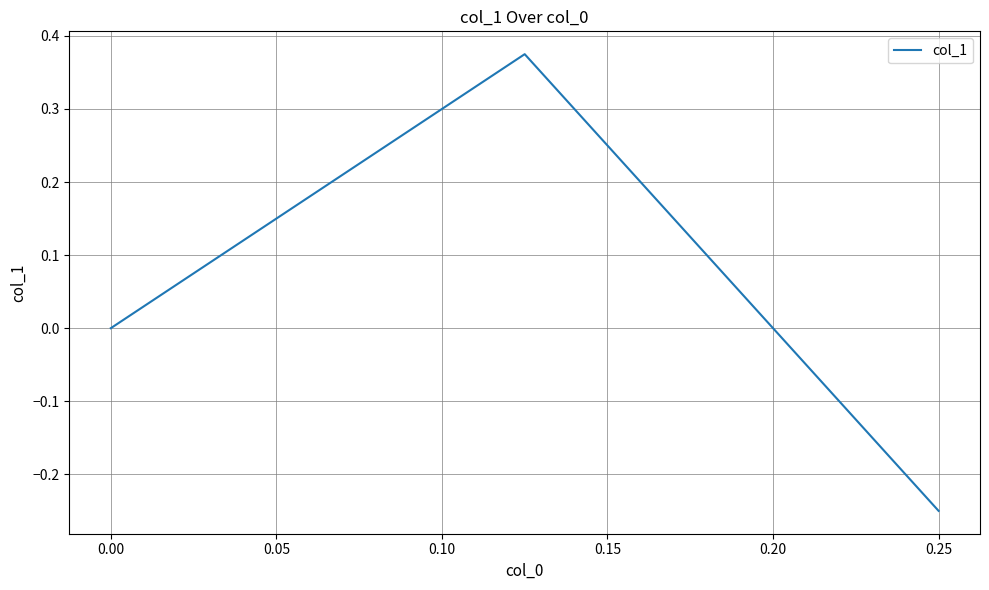

Does the chart have visible grid lines?

Yes